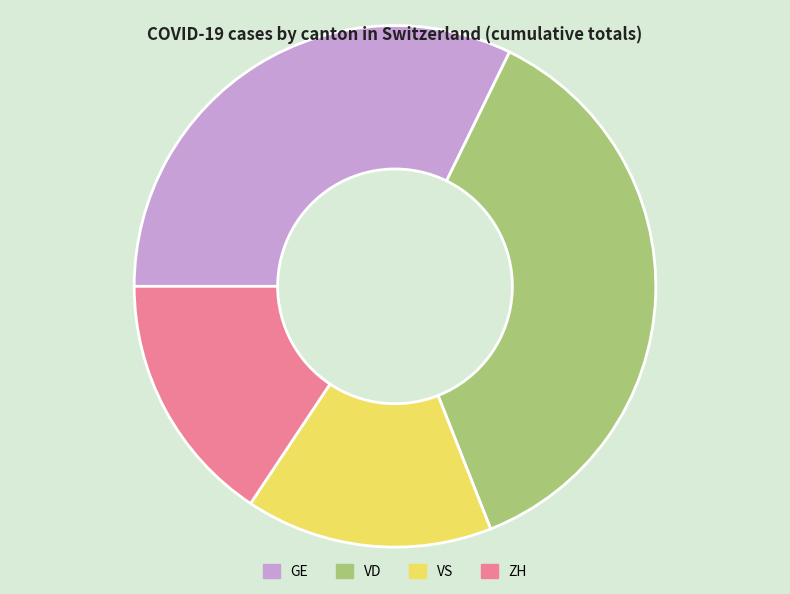

True or false: VS accounts for 26% of the total.

False